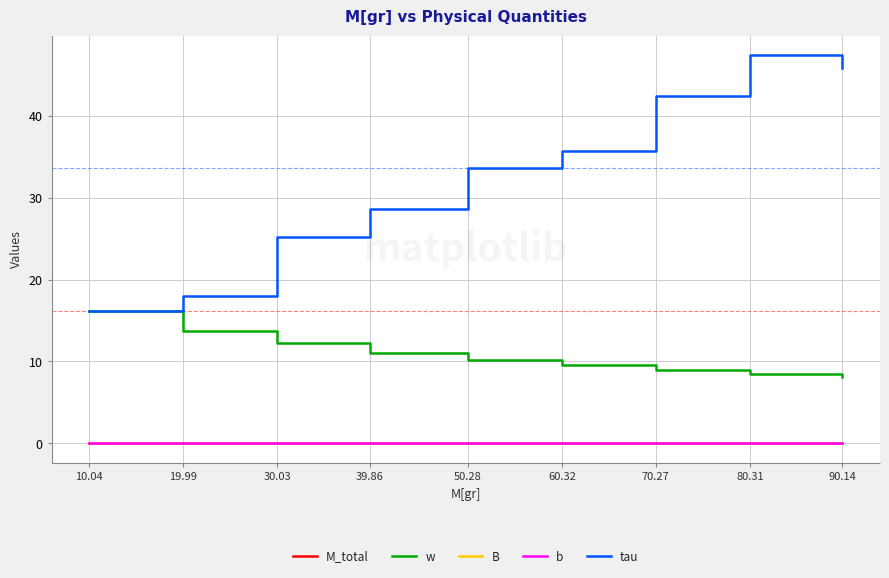

What are all the series names shown in the legend?

M_total, w, B, b, tau